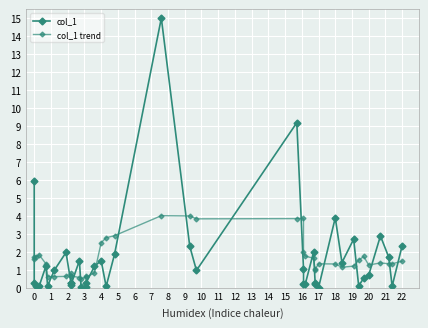

Reading left to right, what are all the values shown in this chart?

col_1: 5.9	0.3	0.1	0.1	1.2	0.1	1.0	2.0	0.2	0.3	0.2	1.5	0.1	0.1	0.3	1.2	1.5	0.1	1.9	15.0	2.3	1.0	9.2	1.1	0.2	0.2	2.0	0.2	0.3	0.0	3.9	1.4	2.7	0.1	0.5	0.7	2.9	1.7	0.1	2.3
col_1 trend: 1.6	1.7	1.7	1.8	1.3	0.6	0.6	0.6	0.8	0.7	0.7	0.6	0.5	0.6	0.6	0.8	2.5	2.8	2.9	4.0	4.0	3.8	3.8	3.9	2.0	1.8	1.6	1.0	1.0	1.3	1.3	1.1	1.2	1.5	1.7	1.3	1.4	1.3	1.3	1.5